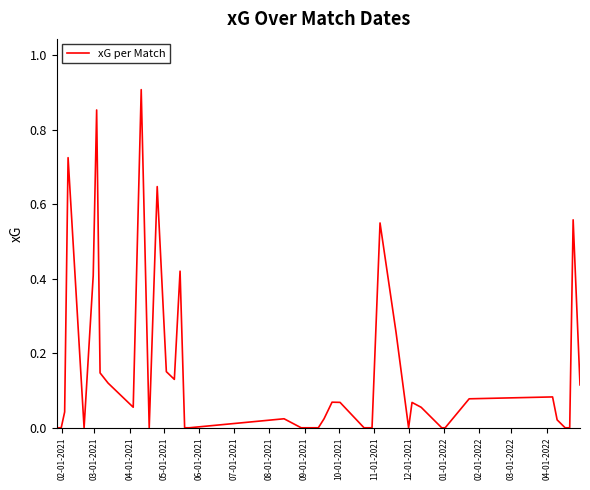

What is the maximum value shown in the chart?

0.9